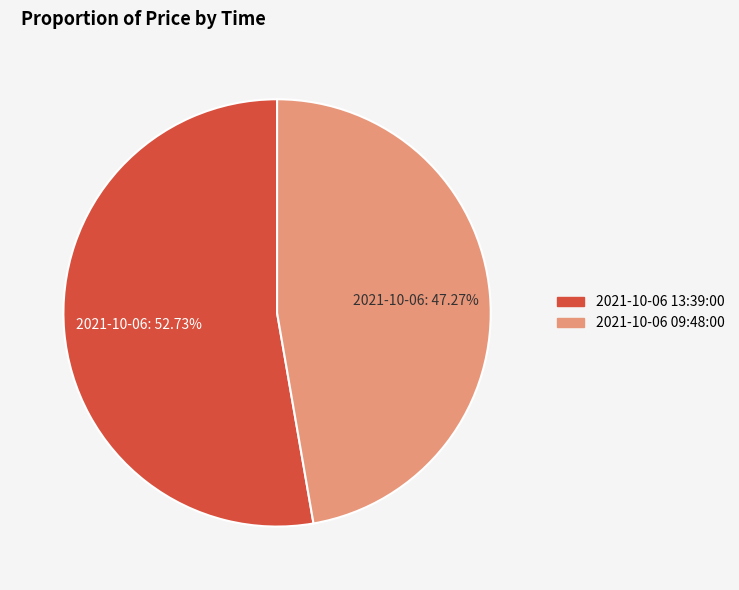

Do 2021-10-06 13:39:00 and 2021-10-06 09:48:00 together represent more than half of the pie?

Yes